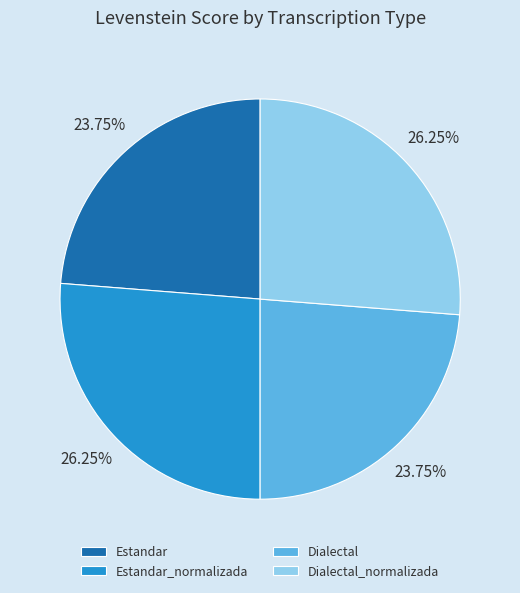

Combined, what portion of the pie is Dialectal and Estandar?

47.5%